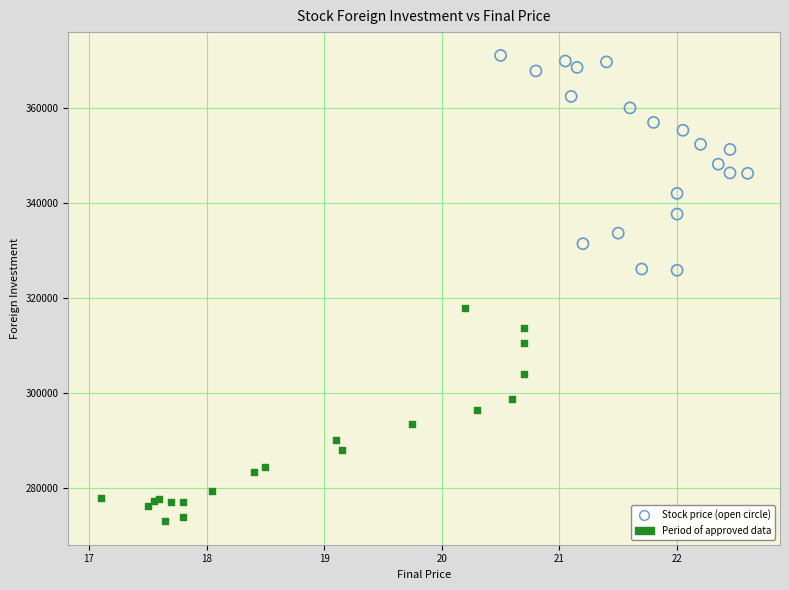

Which series has the widest spread of Y values?

Stock price (open circle)